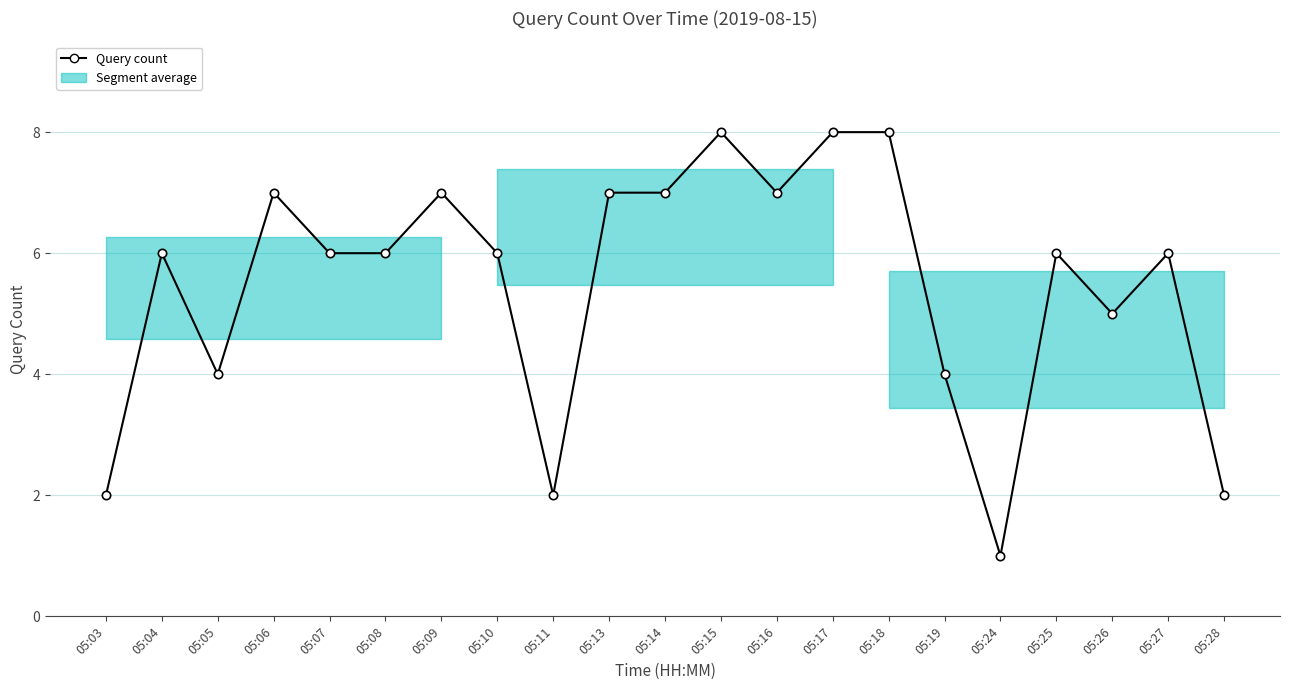

Rank the categories by value from highest to lowest.

05:15, 05:17, 05:18, 05:06, 05:09, 05:13, 05:14, 05:16, 05:04, 05:07, 05:08, 05:10, 05:25, 05:27, 05:26, 05:05, 05:19, 05:03, 05:11, 05:28, 05:24